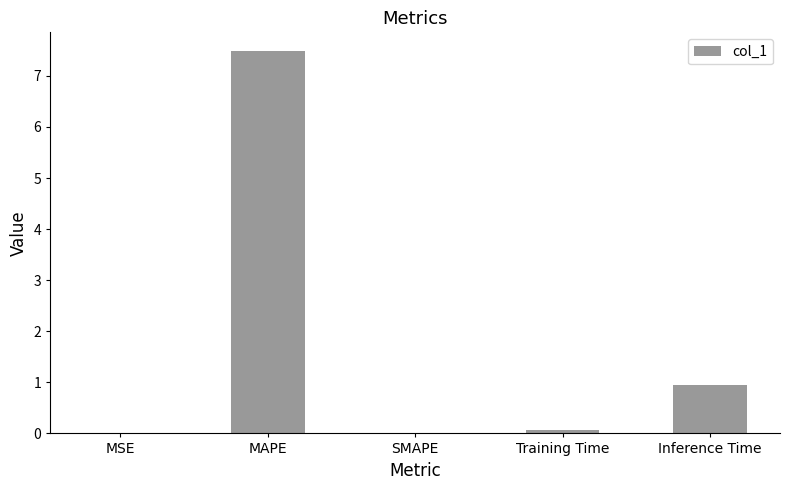

What is the sum of all values?

8.5